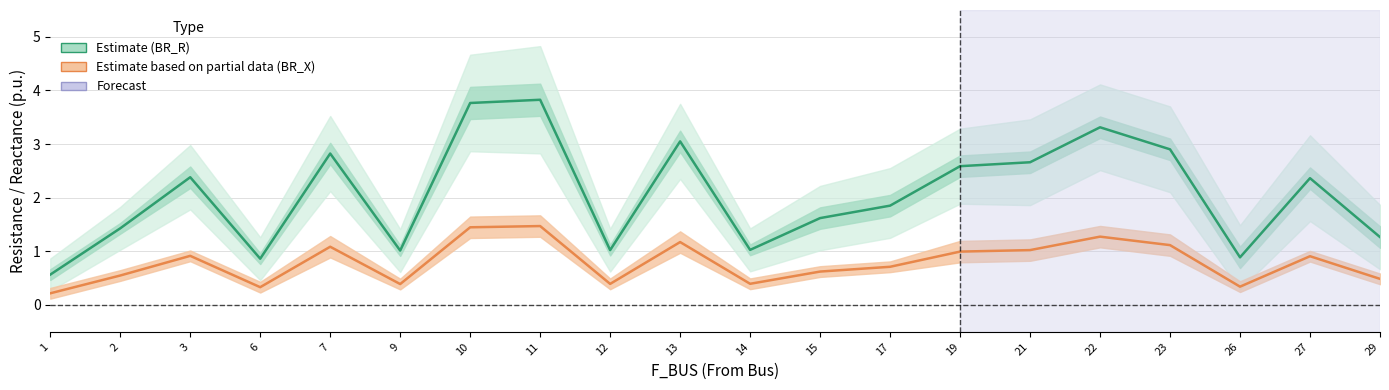

What is the difference between the maximum and minimum values in the Estimate (BR_R) series?

3.3